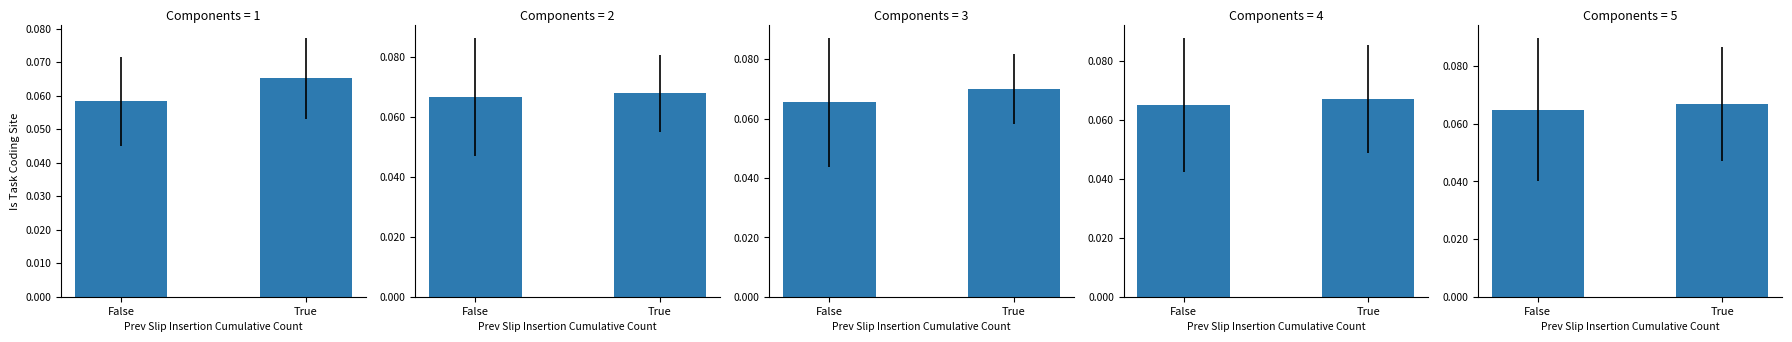

Which has a higher value, False or True?

True